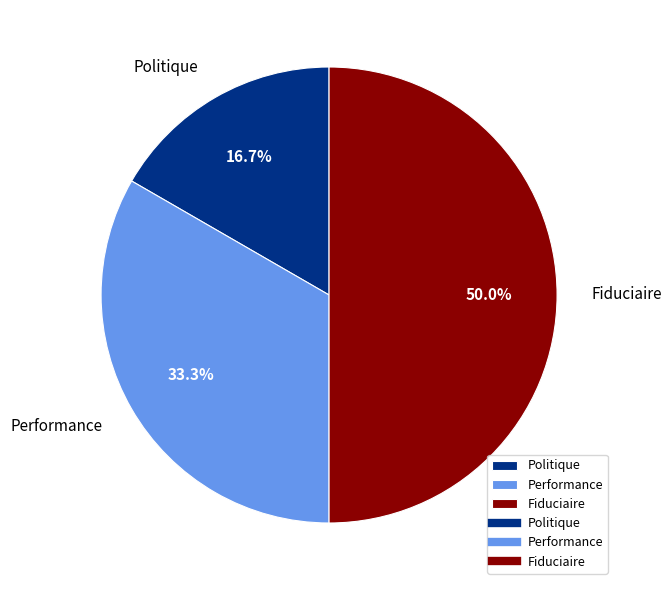

How many slices are in this pie chart?

3